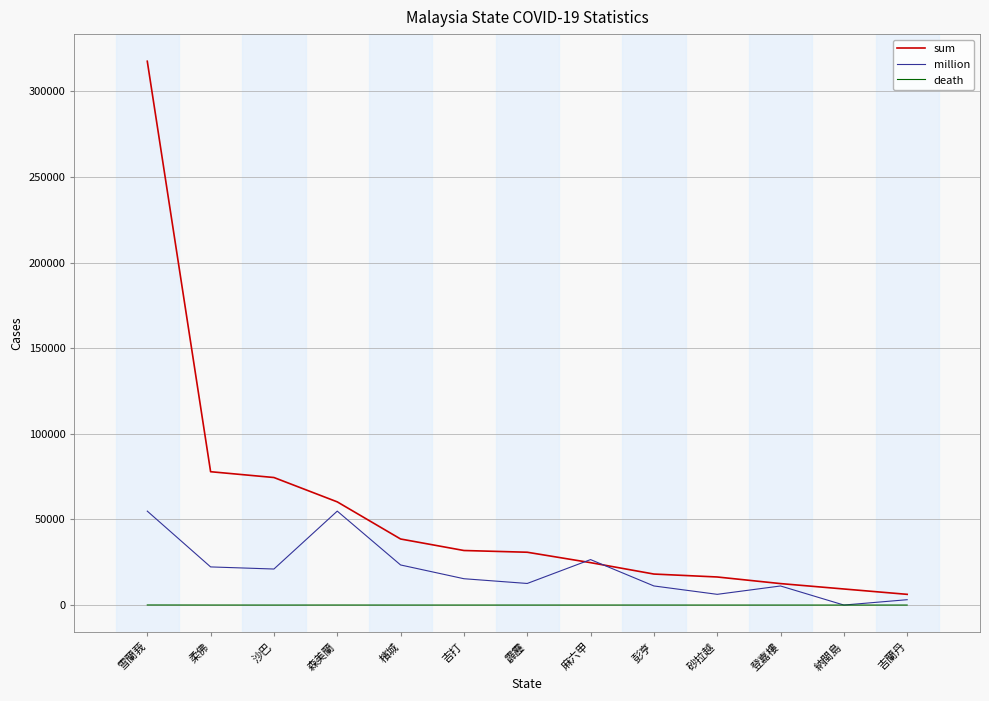

What is the sum of the million values at 彭亨 and 檳城?

34564